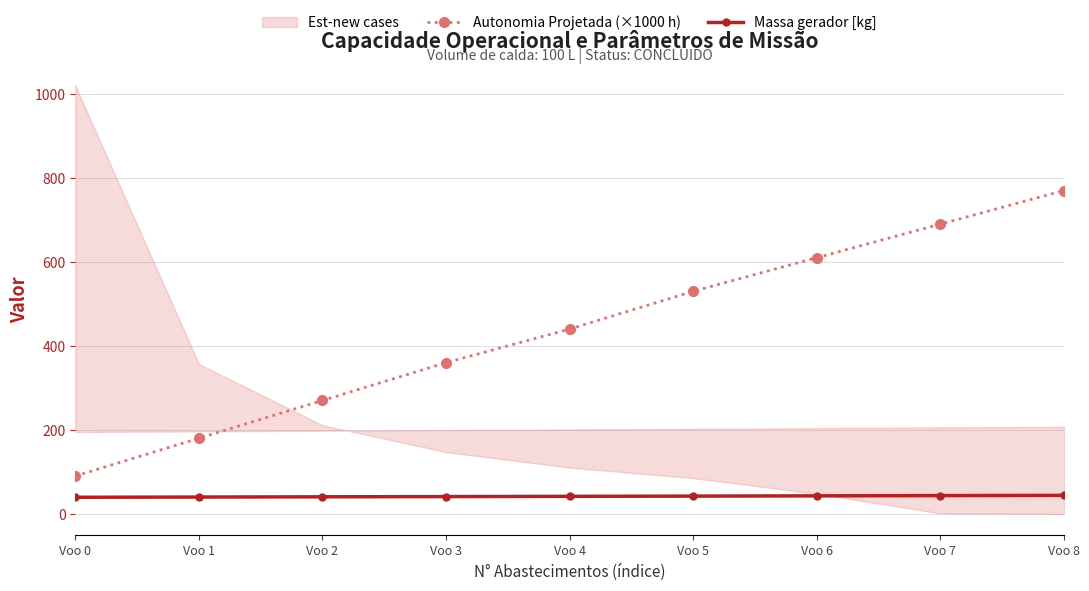

Which series has the largest range (max minus min)?

Autonomia Projetada (×1000 h)